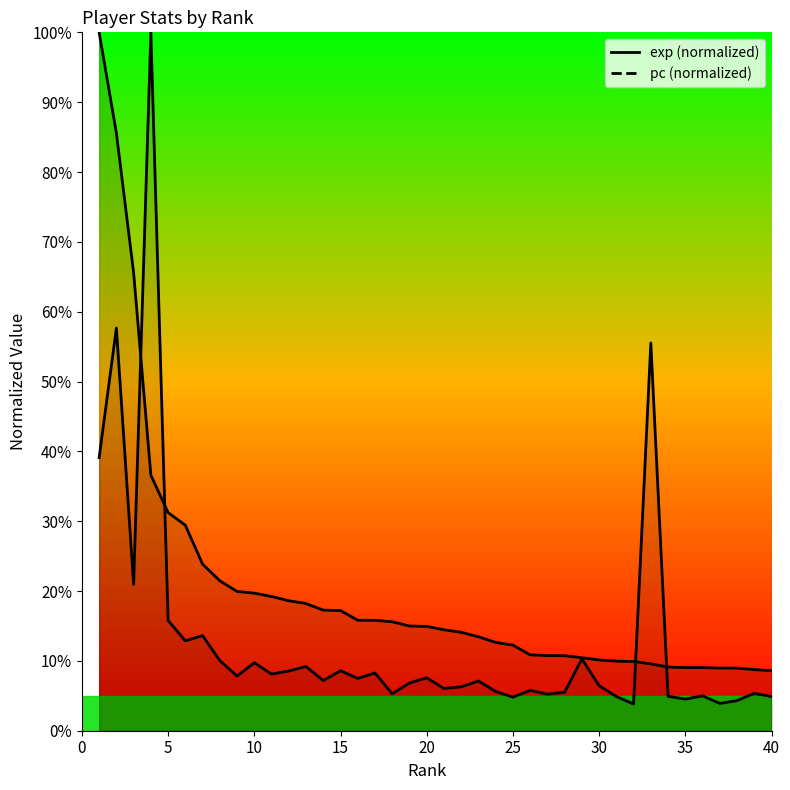

Is the value of exp at 22 greater than the value of pc at 8?

Yes